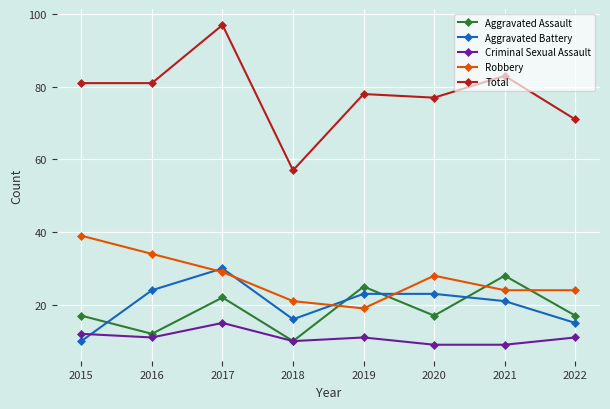

Which series changed the most between 2017 and 2018?

Total